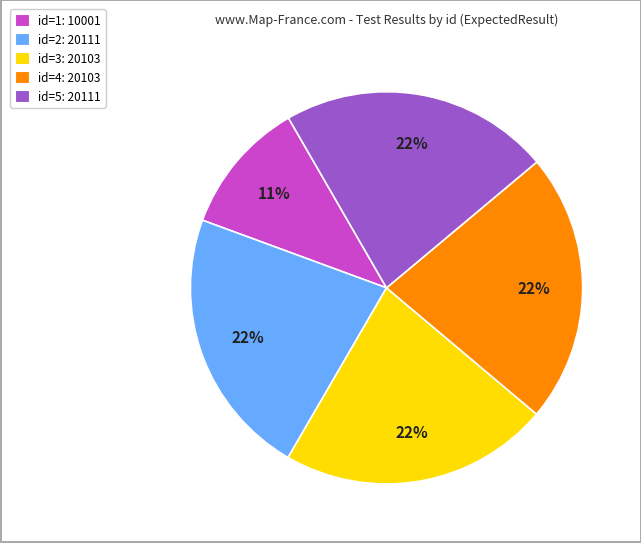

To the nearest percent, what is the average slice percentage?

20%